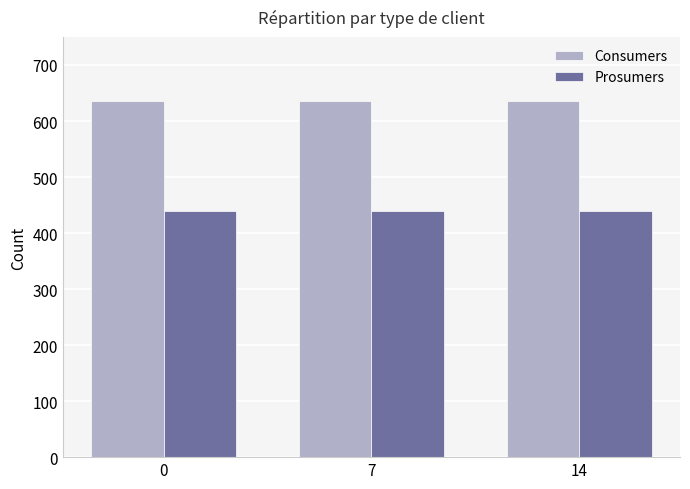

True or false: Prosumers has a value of 440 at 14.

True